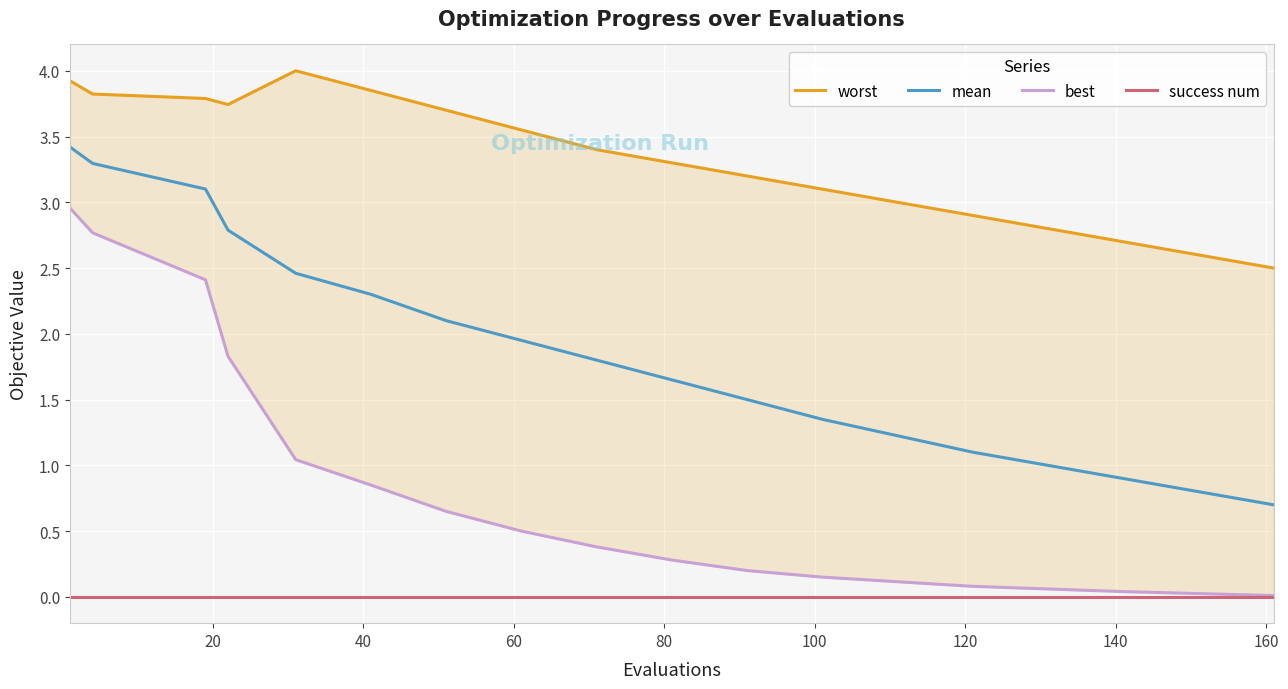

True or false: success num and mean intersect in this chart.

False